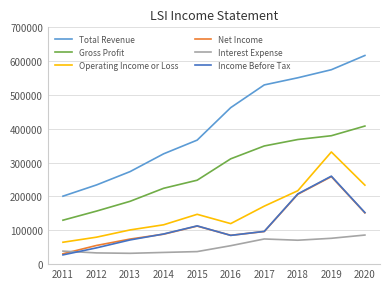

Is it true that Net Income equals 55200 at 2012?

True